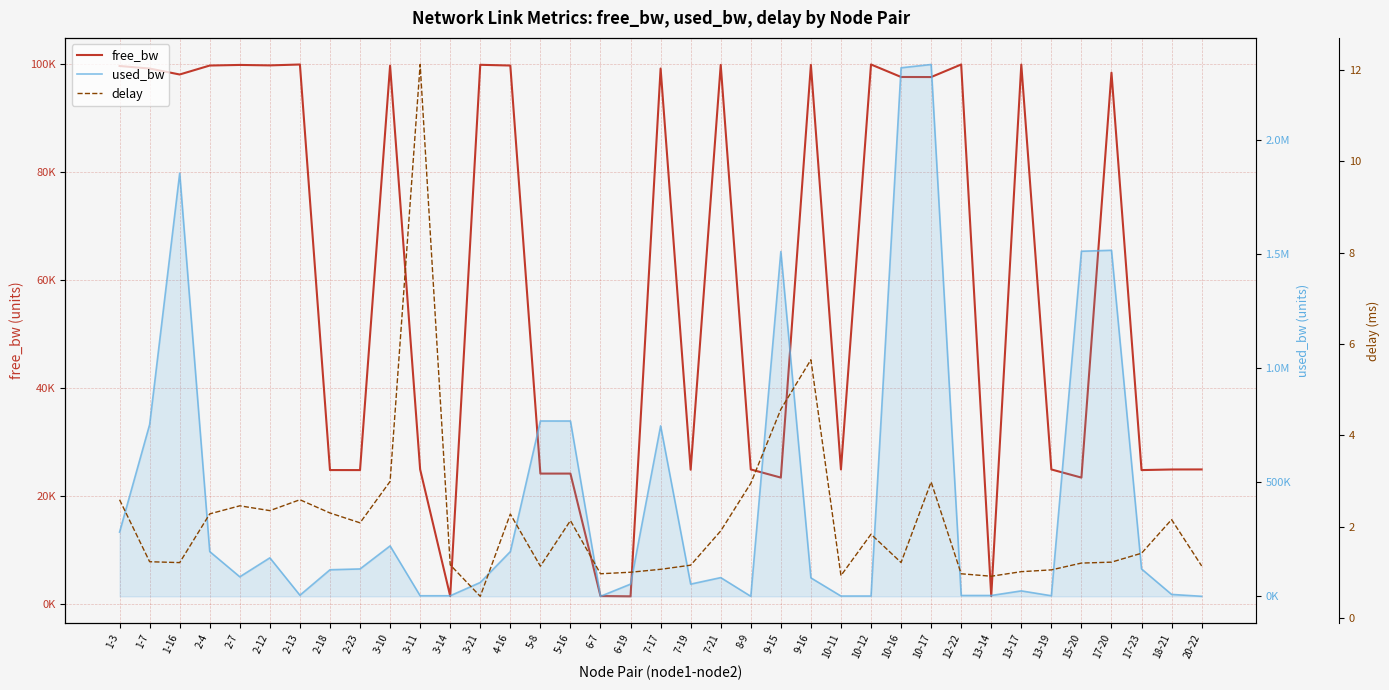

What is the difference between the highest and lowest values at 10-12?

99996.8